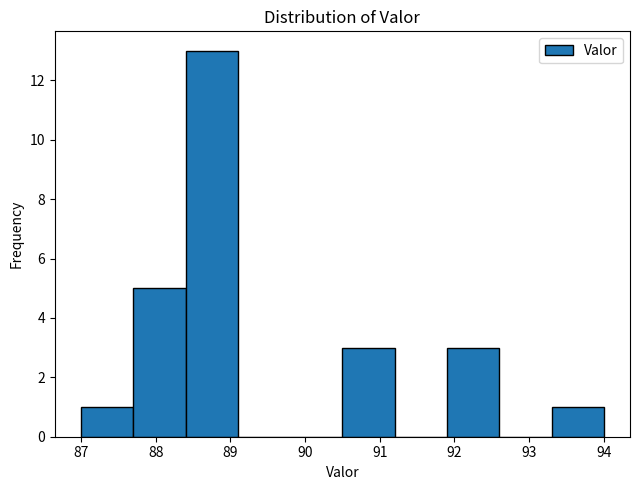

Reading left to right, list every bar in this chart as the range it spans on the x-axis followed by its height. The values are not printed on the chart, so give them approximately, as read against the axis.

87.0 to 87.7: 1
87.7 to 88.4: 5
88.4 to 89.1: 13
89.1 to 89.8: 0
89.8 to 90.5: 0
90.5 to 91.2: 3
91.2 to 91.9: 0
91.9 to 92.6: 3
92.6 to 93.3: 0
93.3 to 94.0: 1